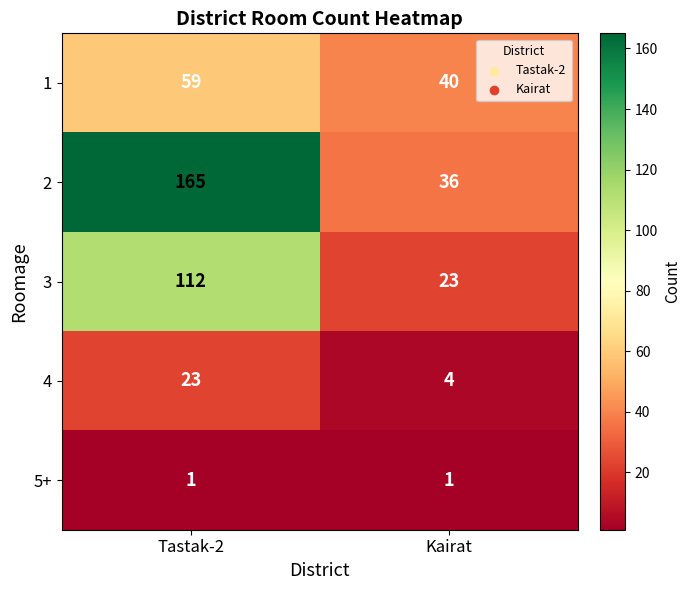

Is the value of 1 at Kairat greater than the value of 2 at Tastak-2?

No